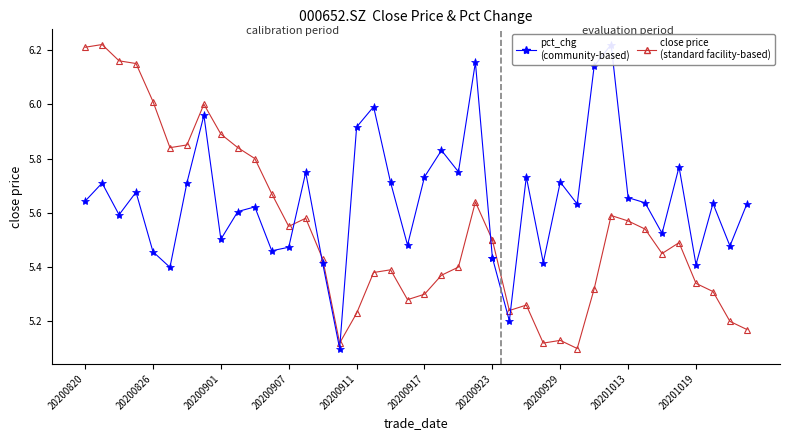

What is the average value of the close price (calibration) series?

5.7